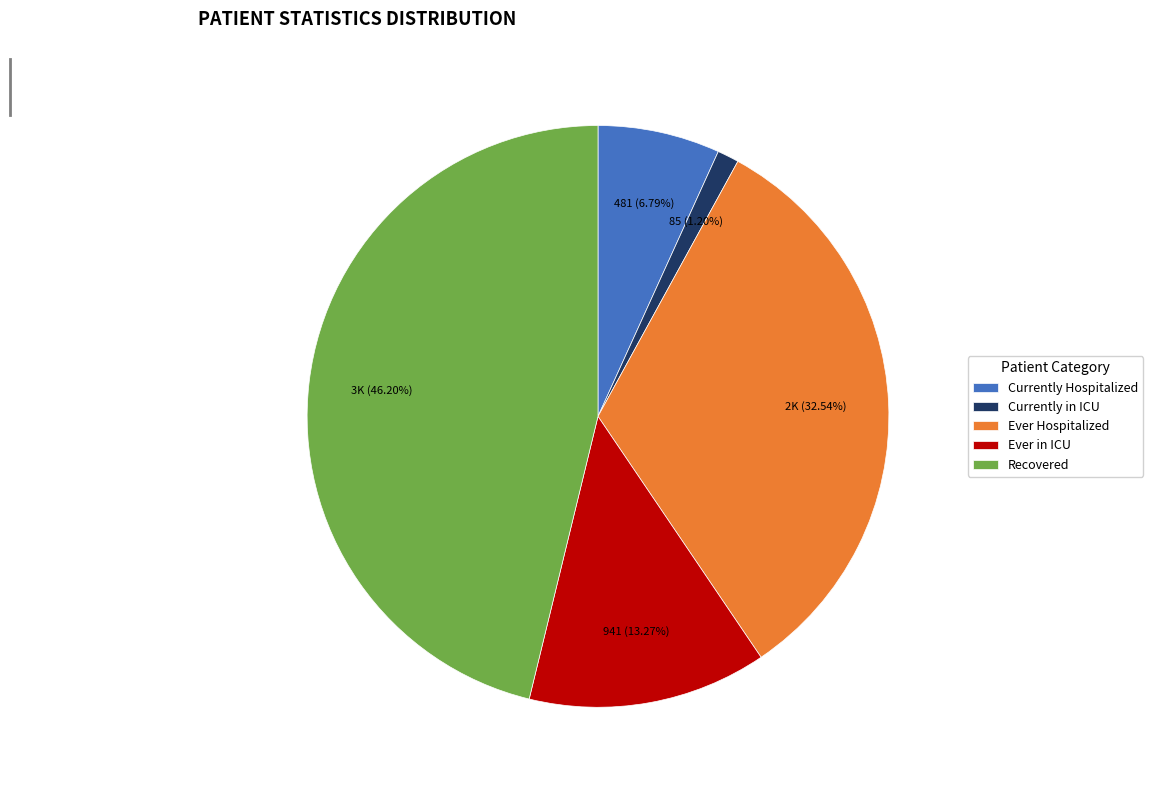

To the nearest percent, what is the difference between the largest and smallest slice percentages?

45%